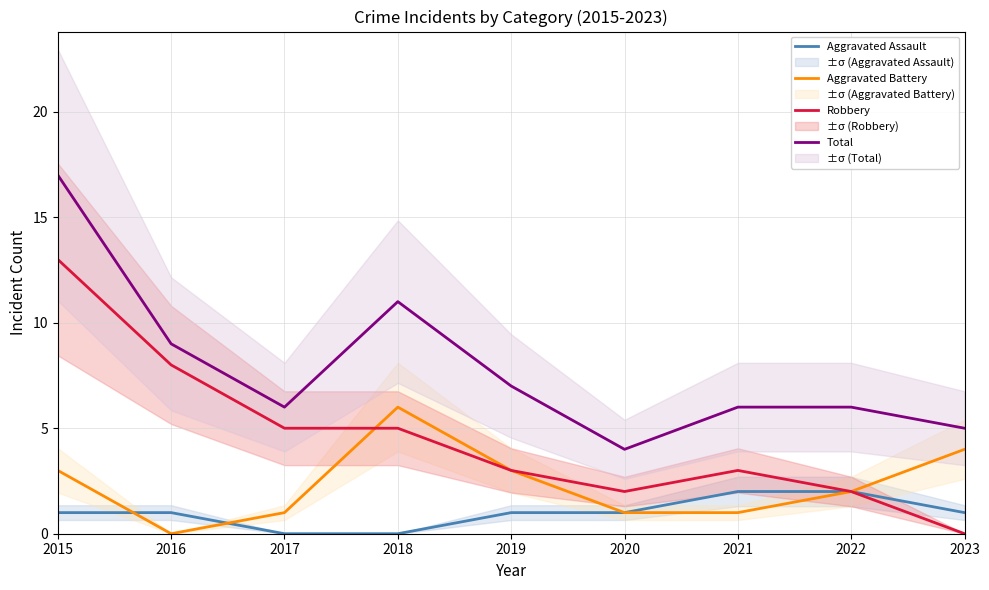

After their last crossing, which series has the higher values: Robbery or Aggravated Battery?

Aggravated Battery